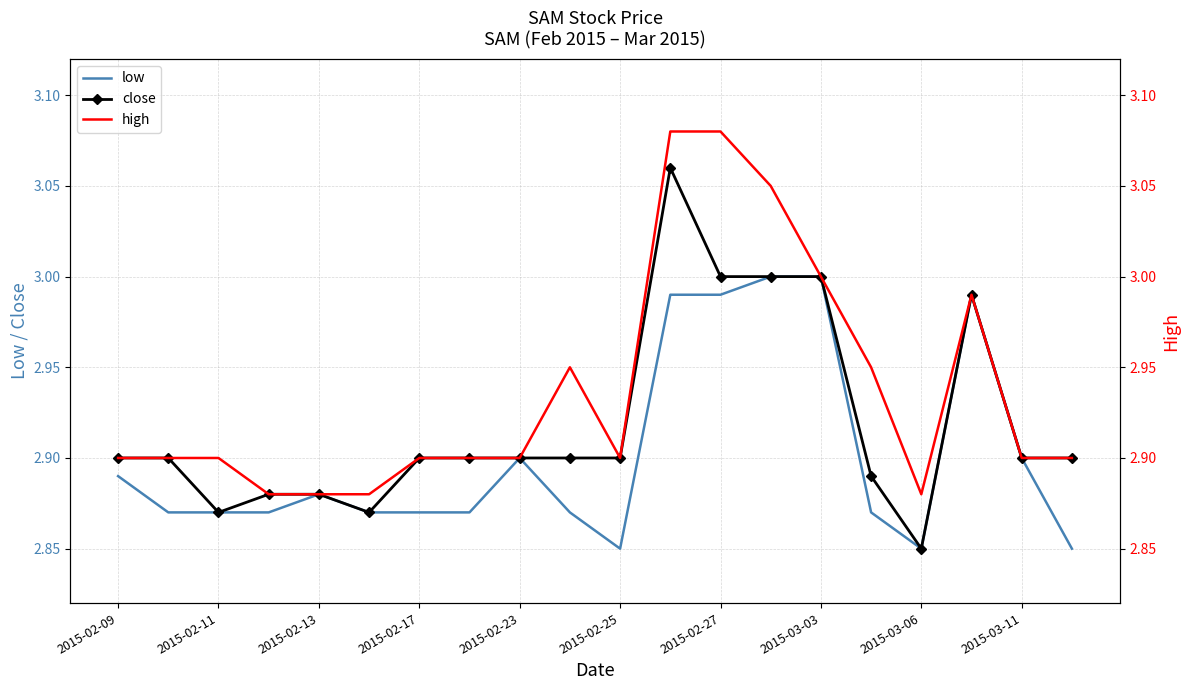

True or false: high has more than 2 points higher than both neighbors.

False